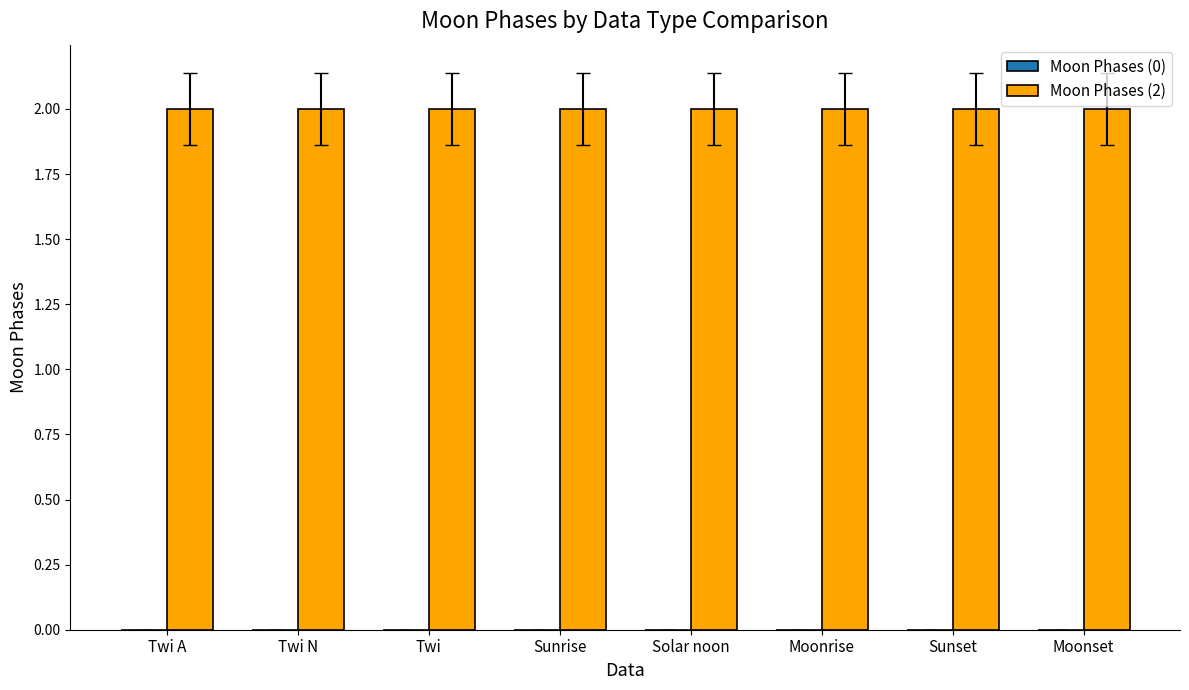

How many bars are there in each group?

2